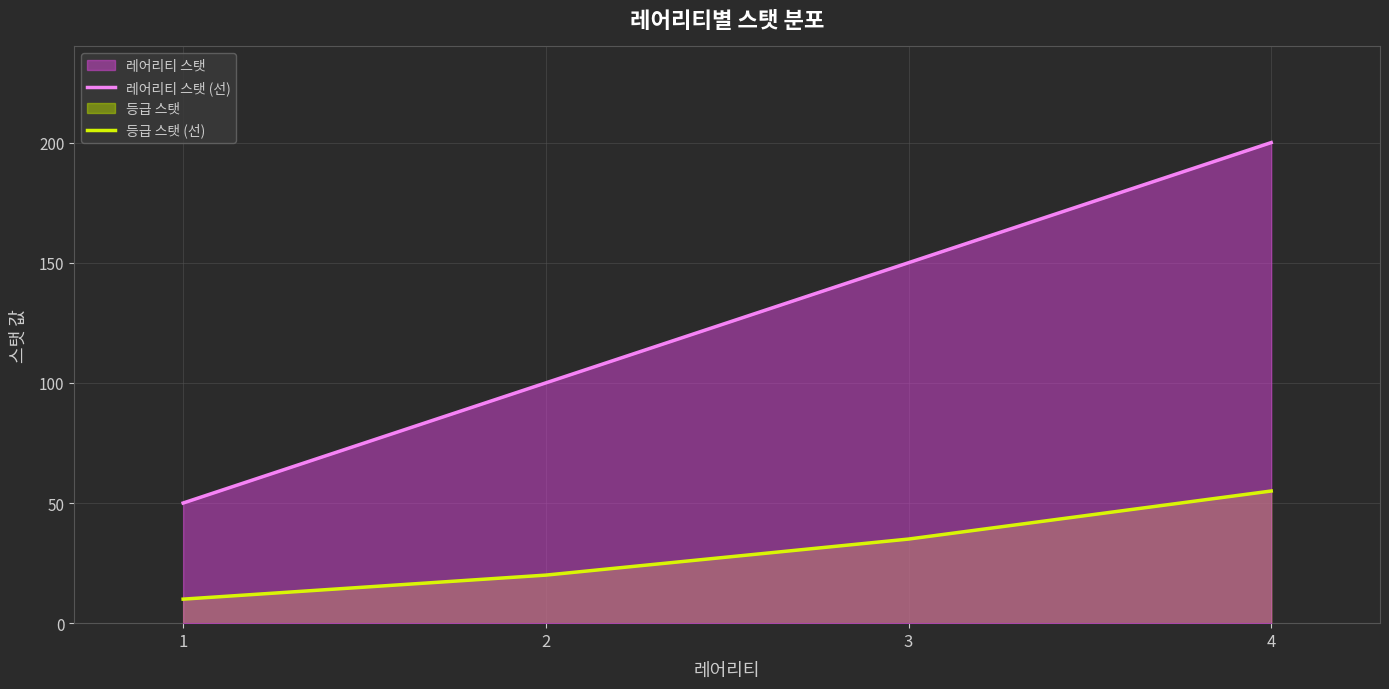

The value of 레어리티 스탯 (선) at 1 is 76. True or false?

False